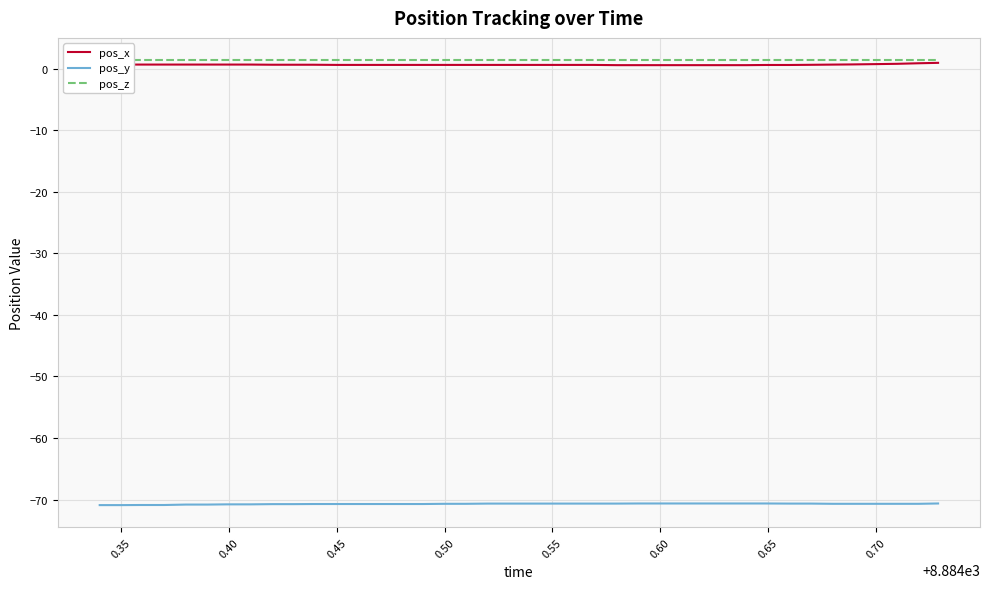

True or false: pos_y and pos_x intersect in this chart.

False